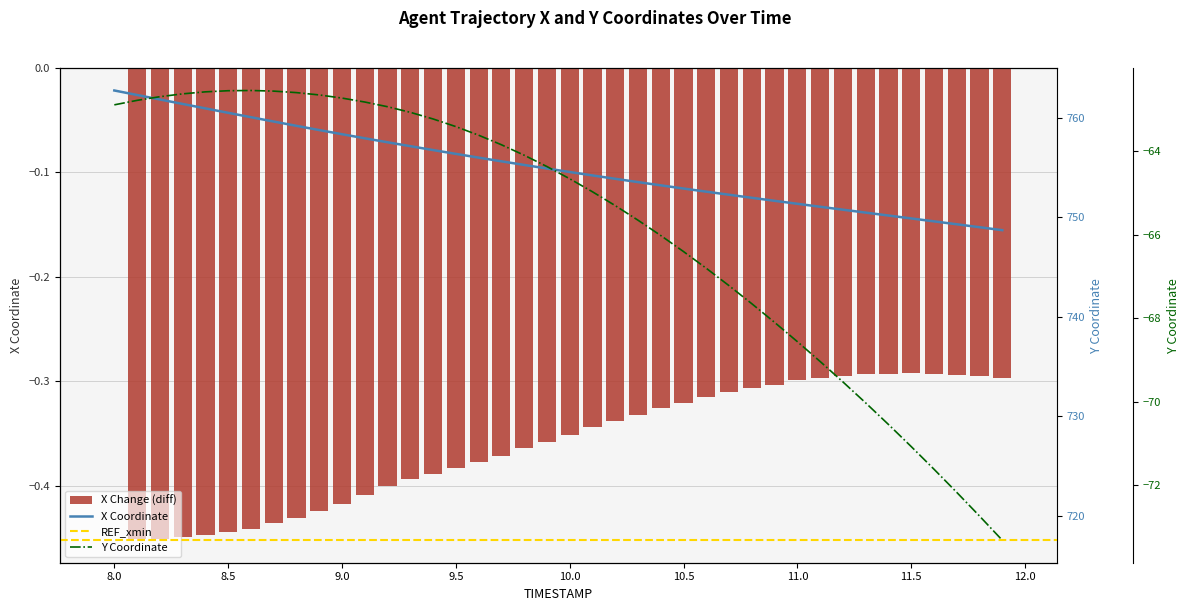

Rank the series at 8.0 from highest to lowest value.

X, Y